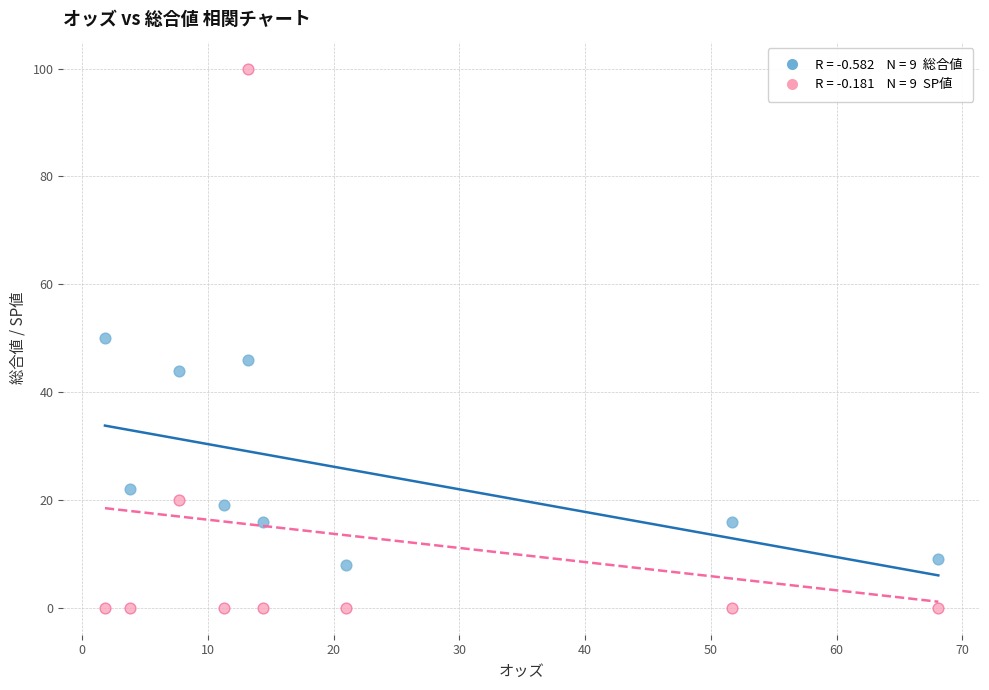

Across all data points, what is the range of Y values (max minus min)?

100